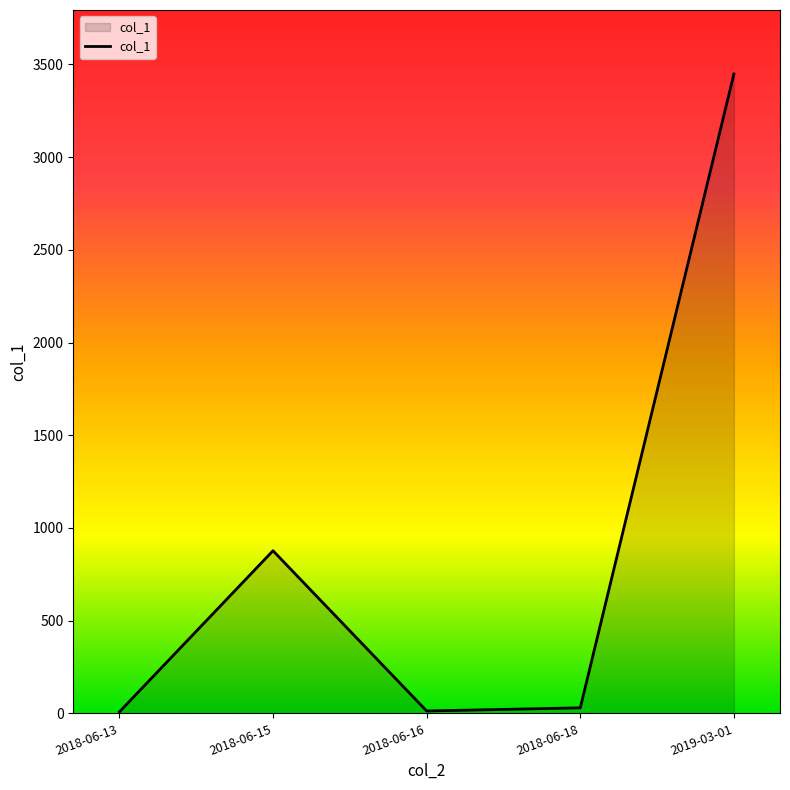

Is it true that the value at 2018-06-15 is 443.6?

False